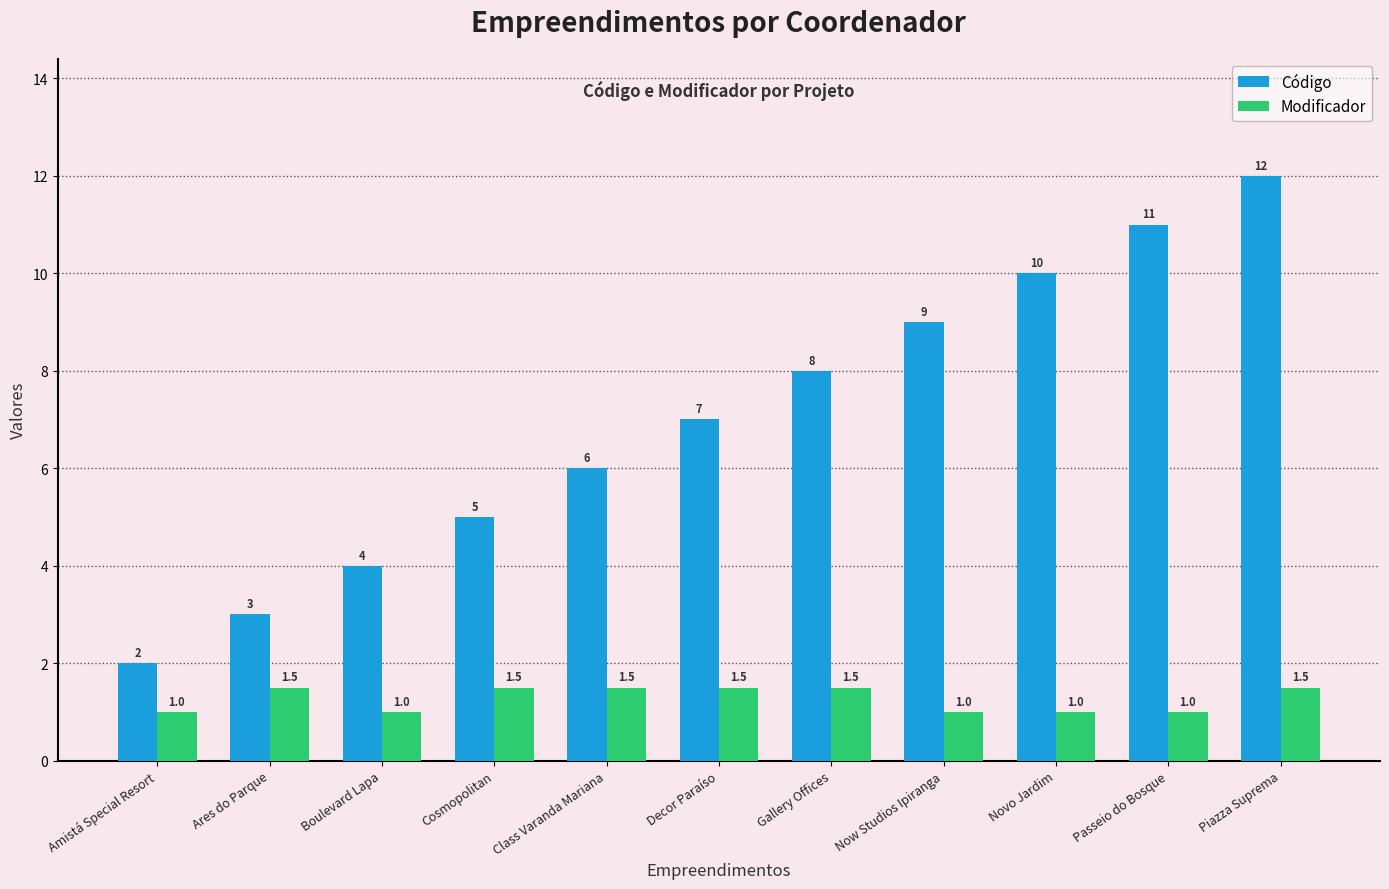

At which category is the sum across all series the highest?

Piazza Suprema